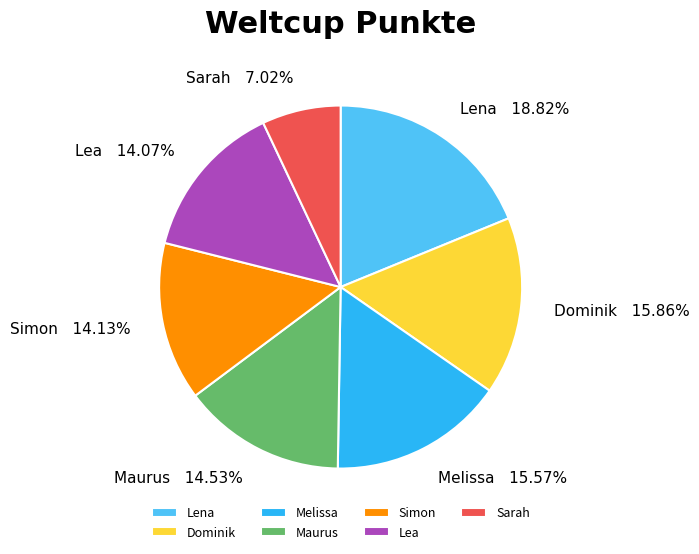

True or false: Maurus accounts for 28% of the total.

False